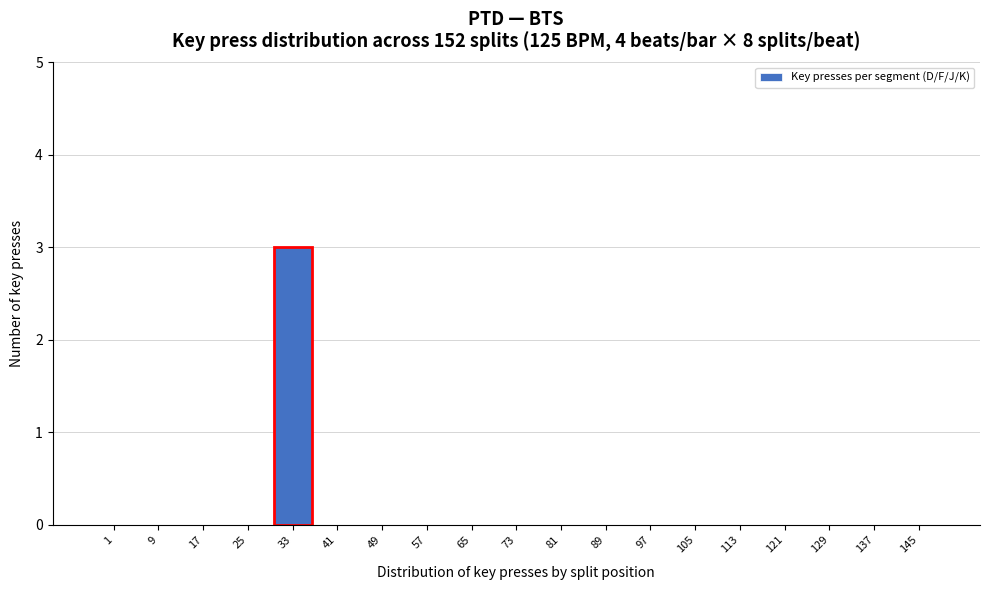

Reading left to right, list all the values displayed in this chart.

1=0	9=0	17=0	25=0	33=3	41=0	49=0	57=0	65=0	73=0	81=0	89=0	97=0	105=0	113=0	121=0	129=0	137=0	145=0